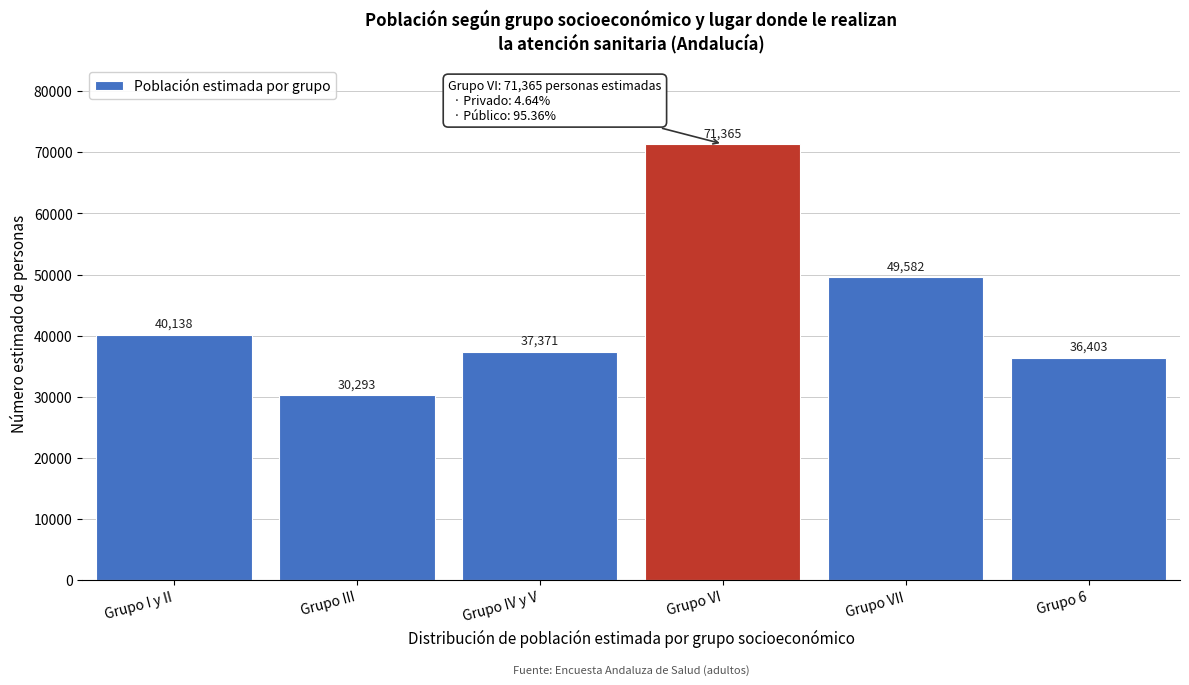

Reading left to right, extract all data points from this chart.

Grupo I y II=40138	Grupo III=30293	Grupo IV y V=37371	Grupo VI=71365	Grupo VII=49582	Grupo 6=36403